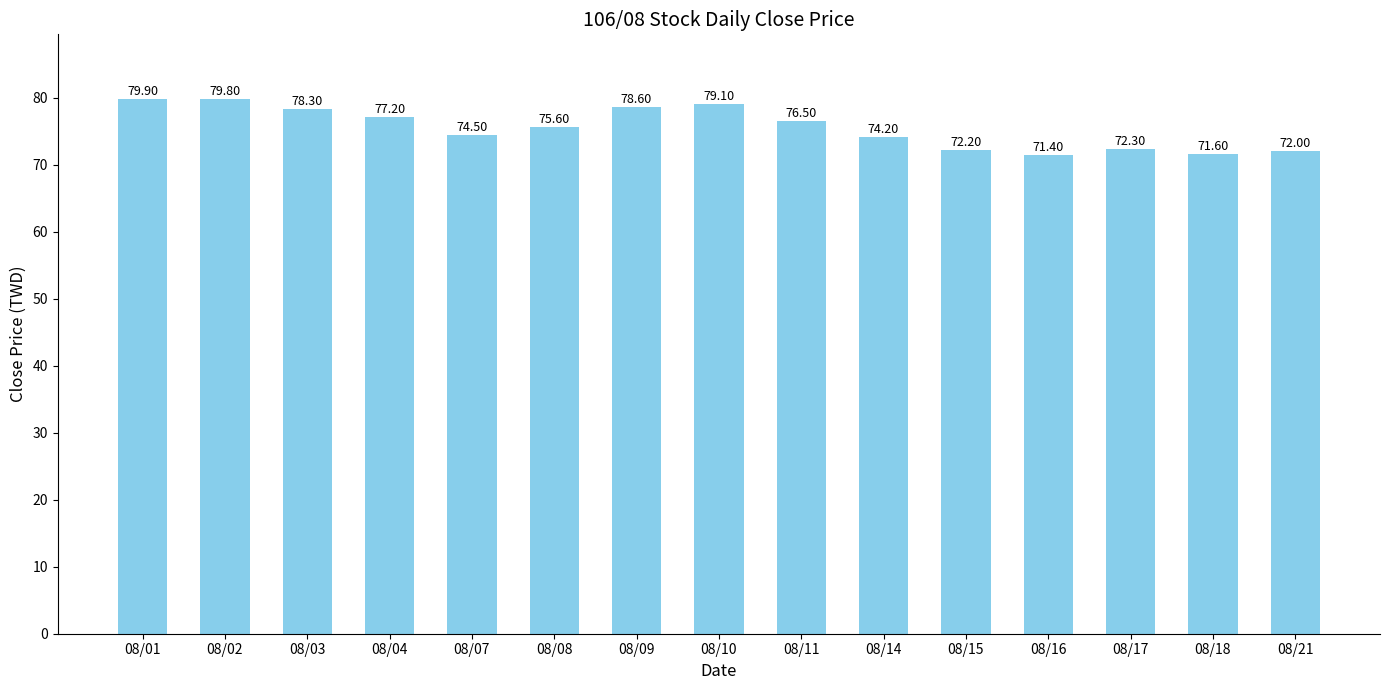

What value does the data have at 08/15?

72.2